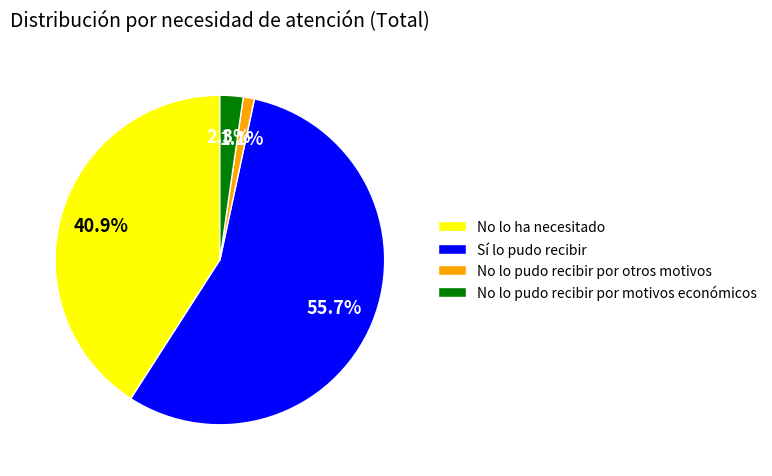

To the nearest percent, what portion does No lo pudo recibir por otros motivos represent?

1%